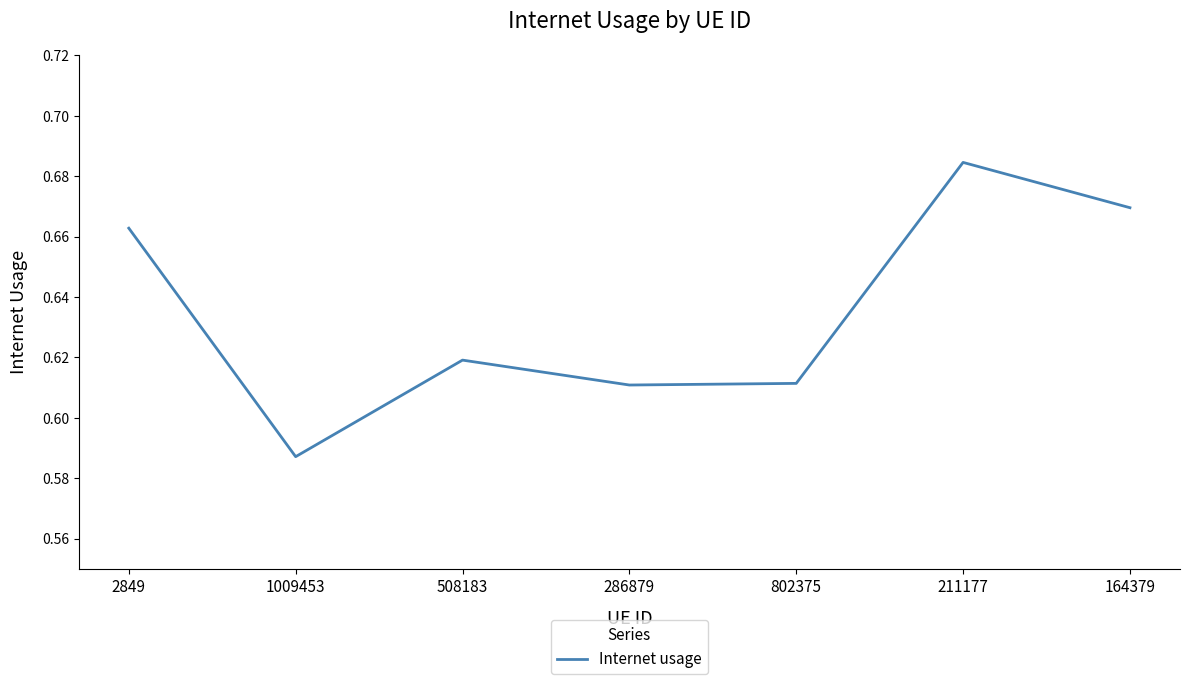

How many values are between 0 and 1?

7